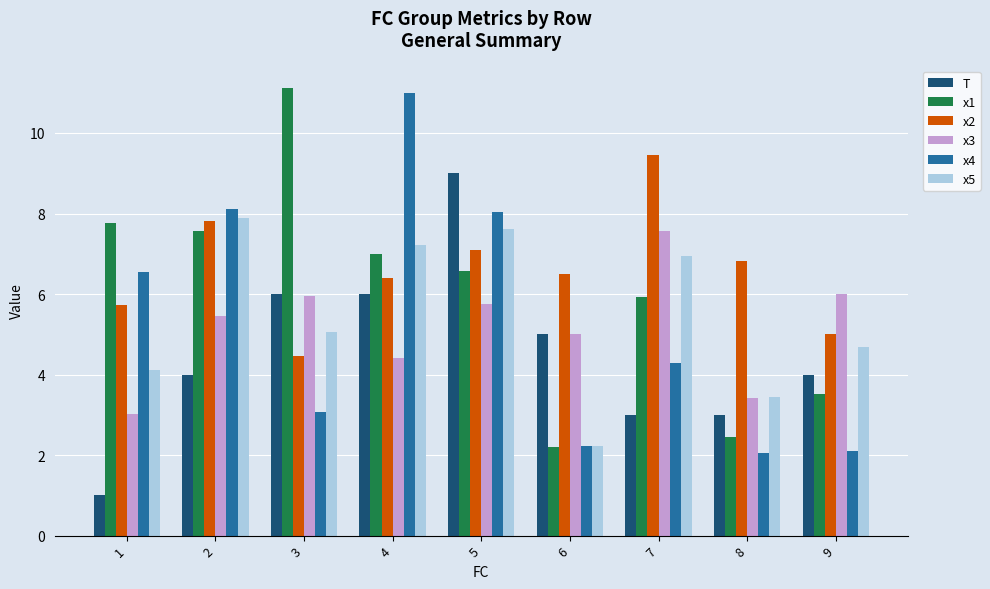

Reading left to right, list all the values displayed in this chart.

T: 1=1.0	2=4.0	3=6.0	4=6.0	5=9.0	6=5.0	7=3.0	8=3.0	9=4.0
x1: 1=7.8	2=7.6	3=11.1	4=7.0	5=6.6	6=2.2	7=5.9	8=2.5	9=3.5
x2: 1=5.7	2=7.8	3=4.5	4=6.4	5=7.1	6=6.5	7=9.5	8=6.8	9=5.0
x3: 1=3.0	2=5.5	3=6.0	4=4.4	5=5.8	6=5.0	7=7.6	8=3.4	9=6.0
x4: 1=6.6	2=8.1	3=3.1	4=11.0	5=8.0	6=2.2	7=4.3	8=2.0	9=2.1
x5: 1=4.1	2=7.9	3=5.1	4=7.2	5=7.6	6=2.2	7=6.9	8=3.5	9=4.7